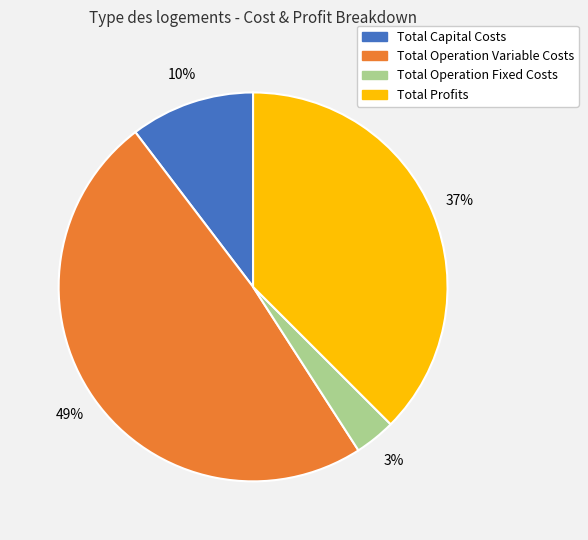

Which has a higher value, Total Operation Variable Costs or Total Capital Costs?

Total Operation Variable Costs